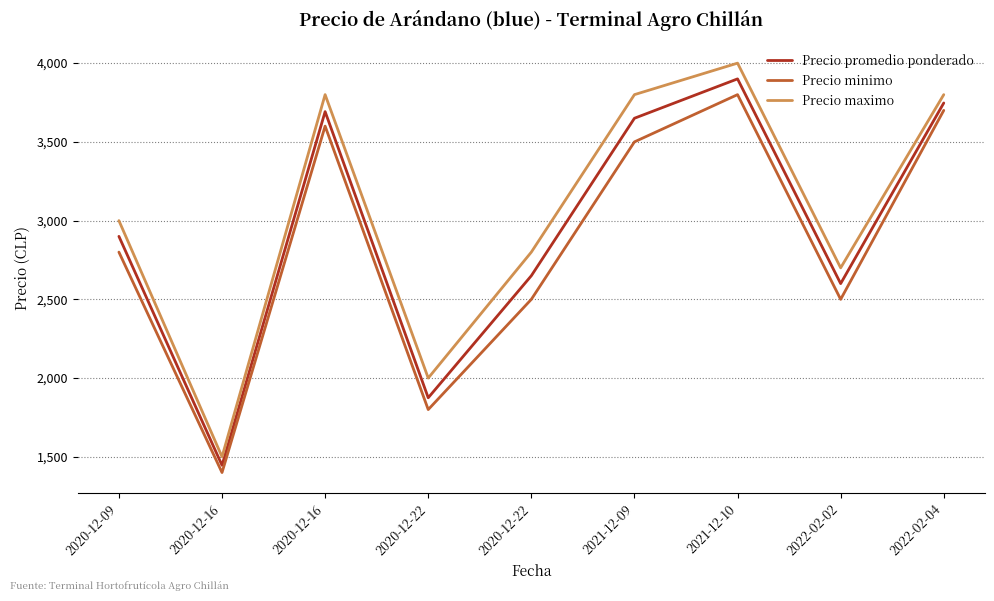

What are all the series names shown in the legend?

Precio promedio ponderado, Precio minimo, Precio maximo